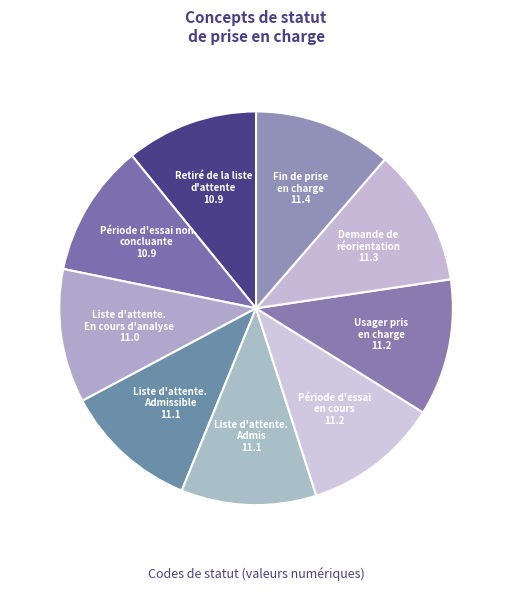

Does Liste d'attente. Admis account for over 50% of the chart?

No